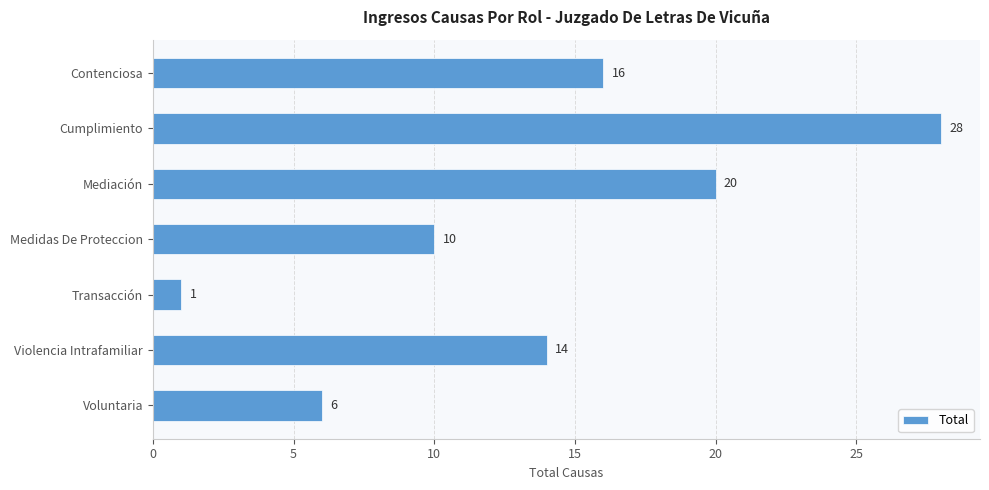

What is the sum of the values at Voluntaria and Cumplimiento?

34